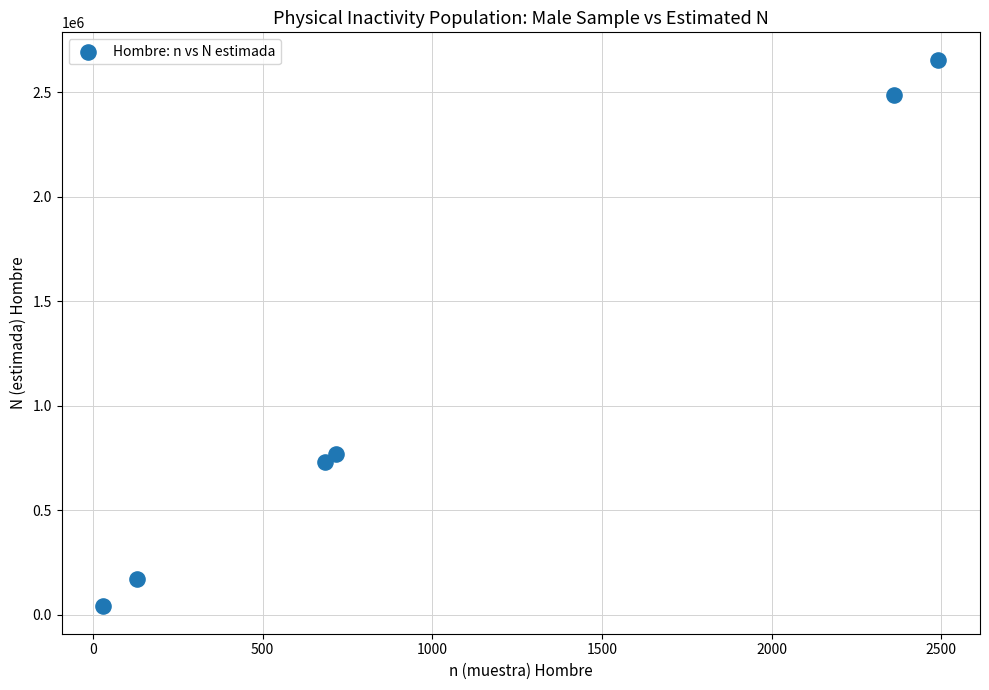

What Y value in the scatter plot is closest to 1347628?

769729